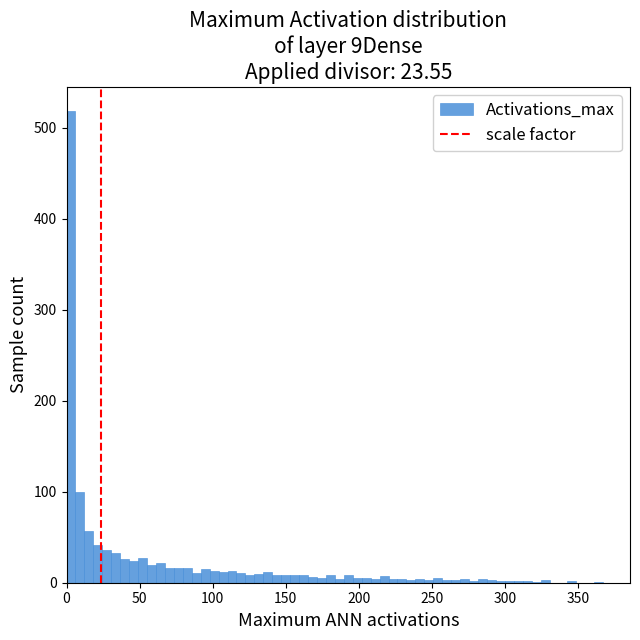

Read against the x-axis, roughly where is the centre of the tallest bar?

5